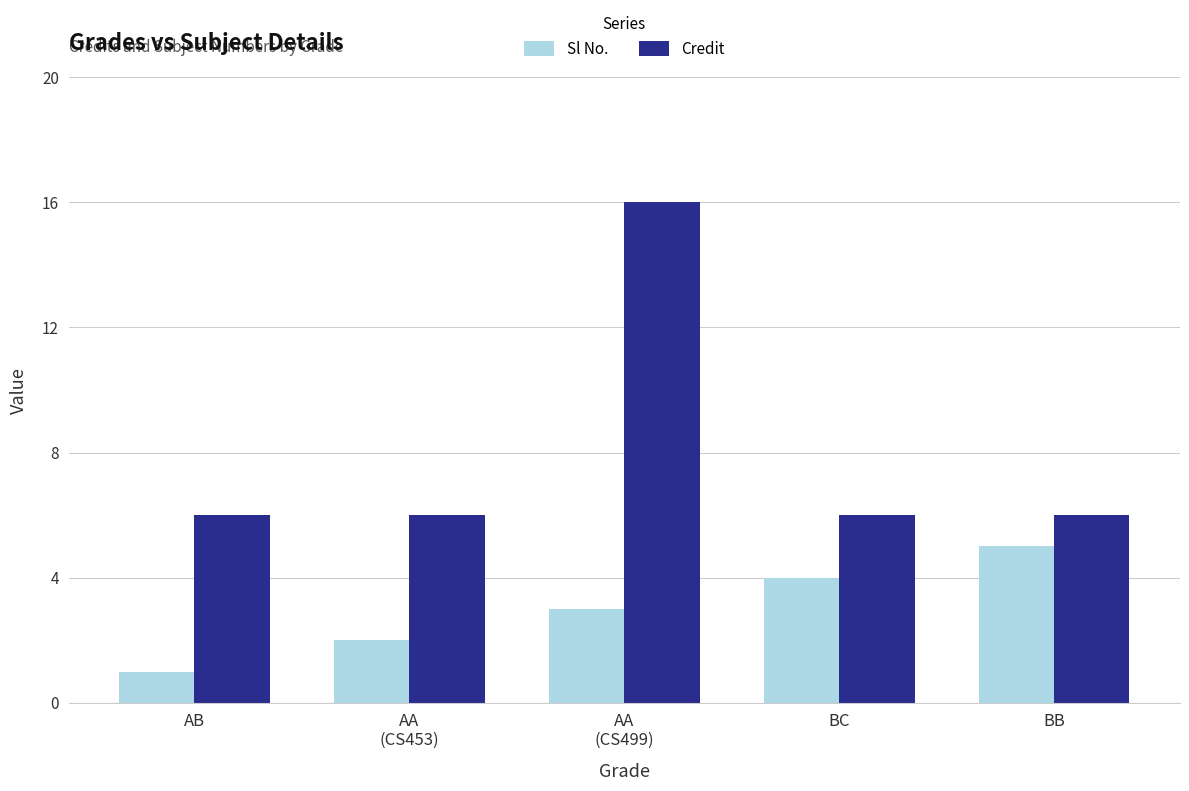

True or false: Credit has a value of 10 at BB.

False